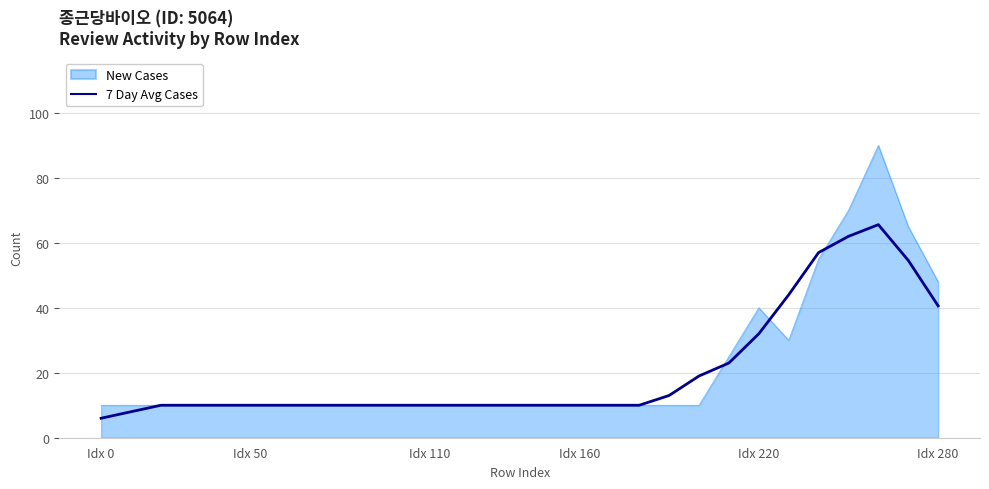

Which series has the widest spread of values?

New Cases